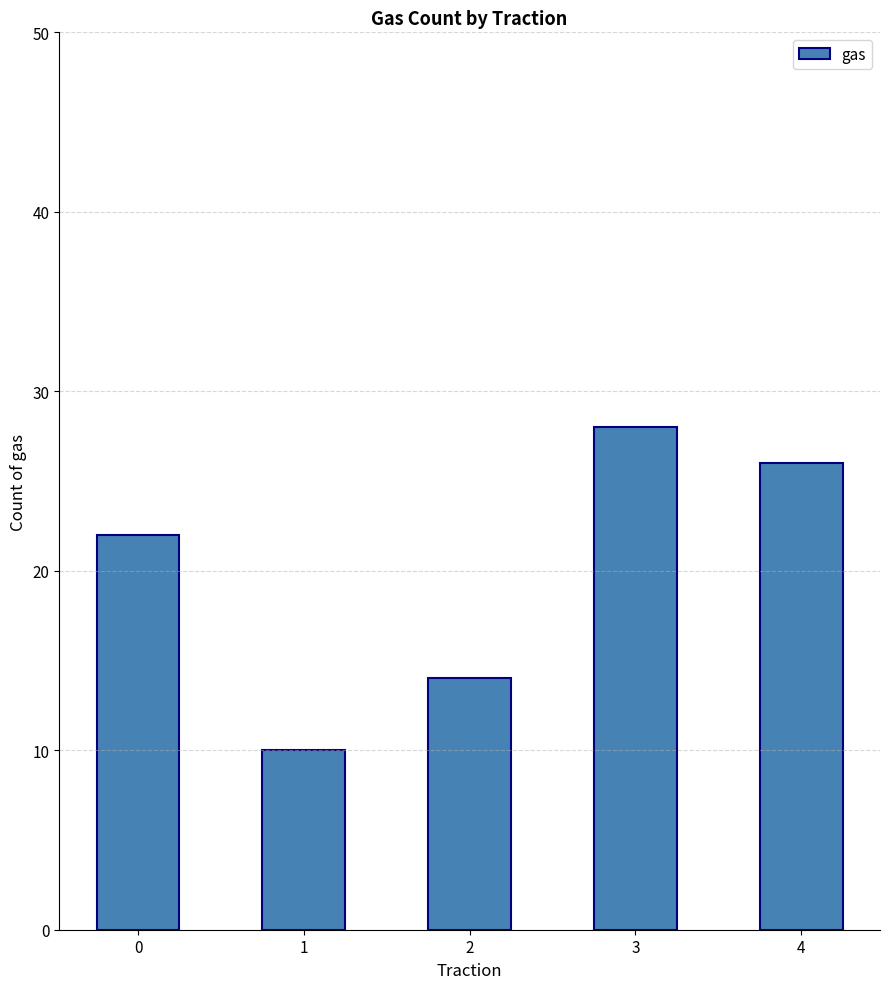

What is the sum of all values?

100